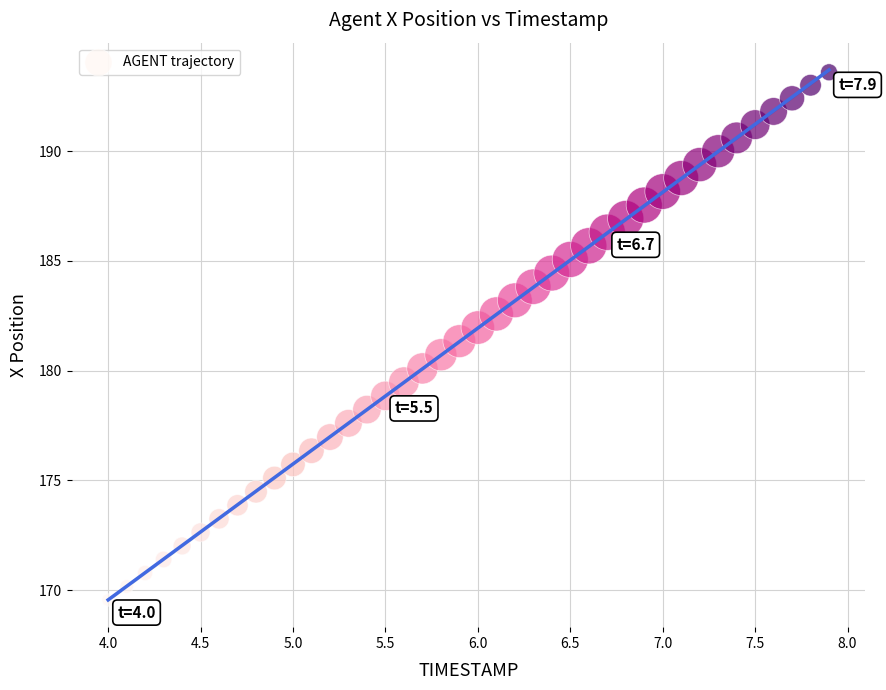

What is the range of Y values (max minus min)?

24.0